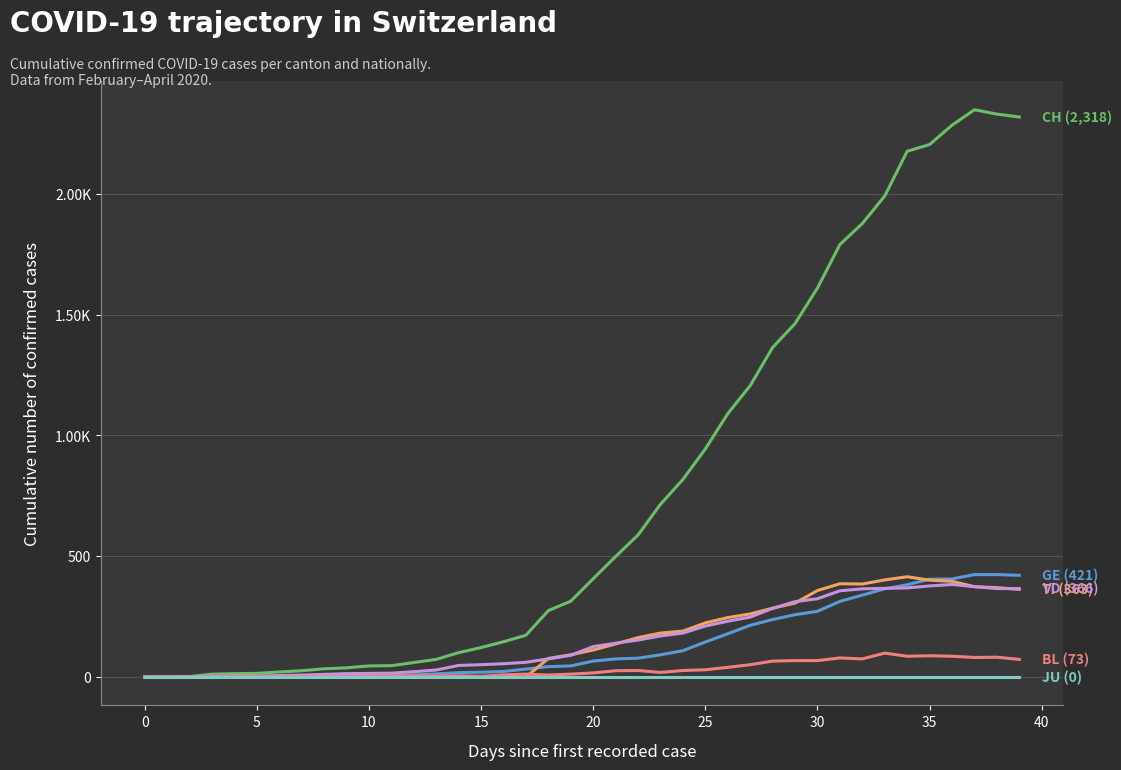

Is this an area chart (filled region under the line)?

No